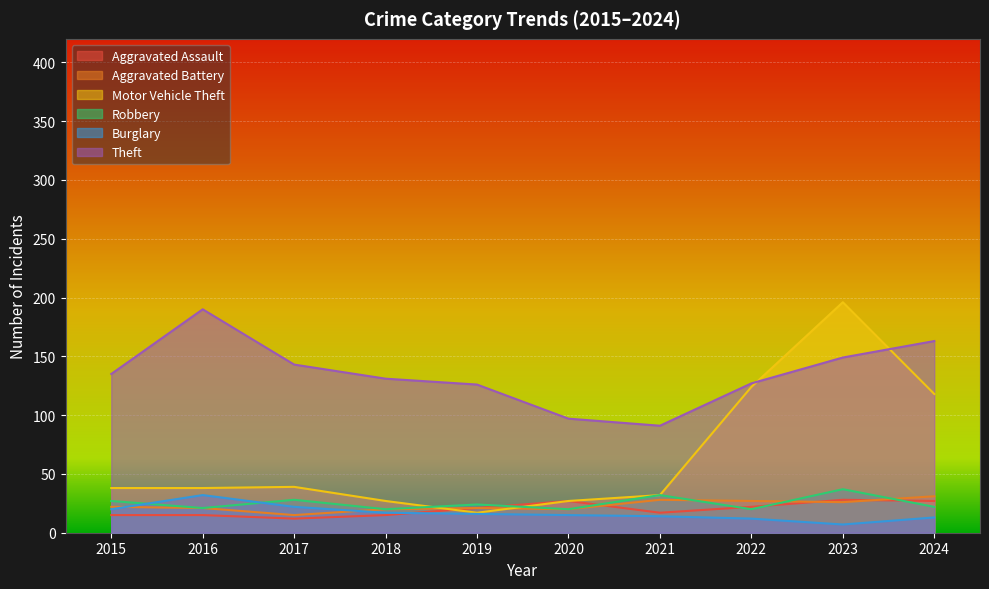

How many intersections are there between Aggravated Assault and Motor Vehicle Theft?

1